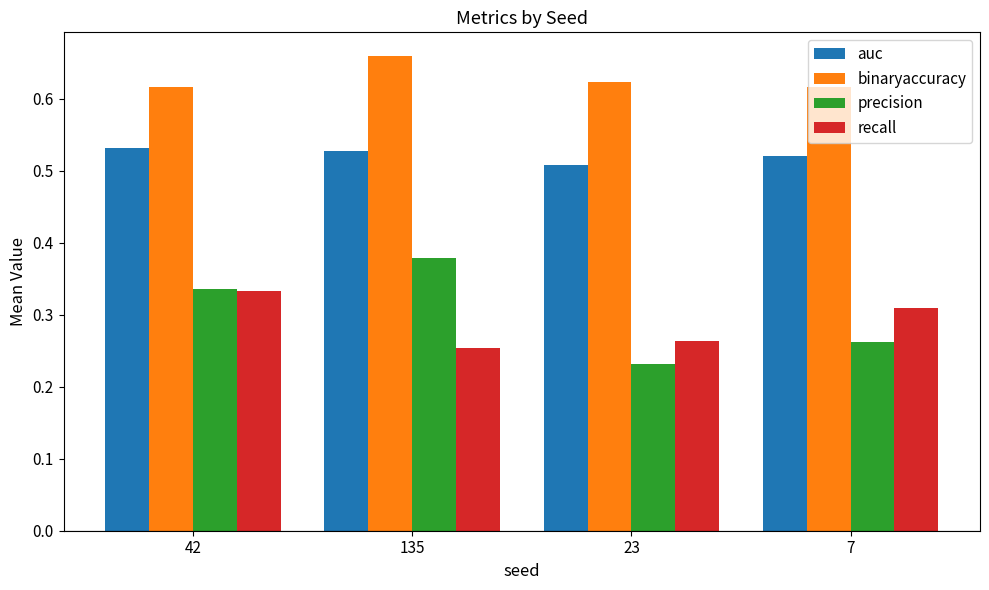

What is the sum of all auc values?

2.1